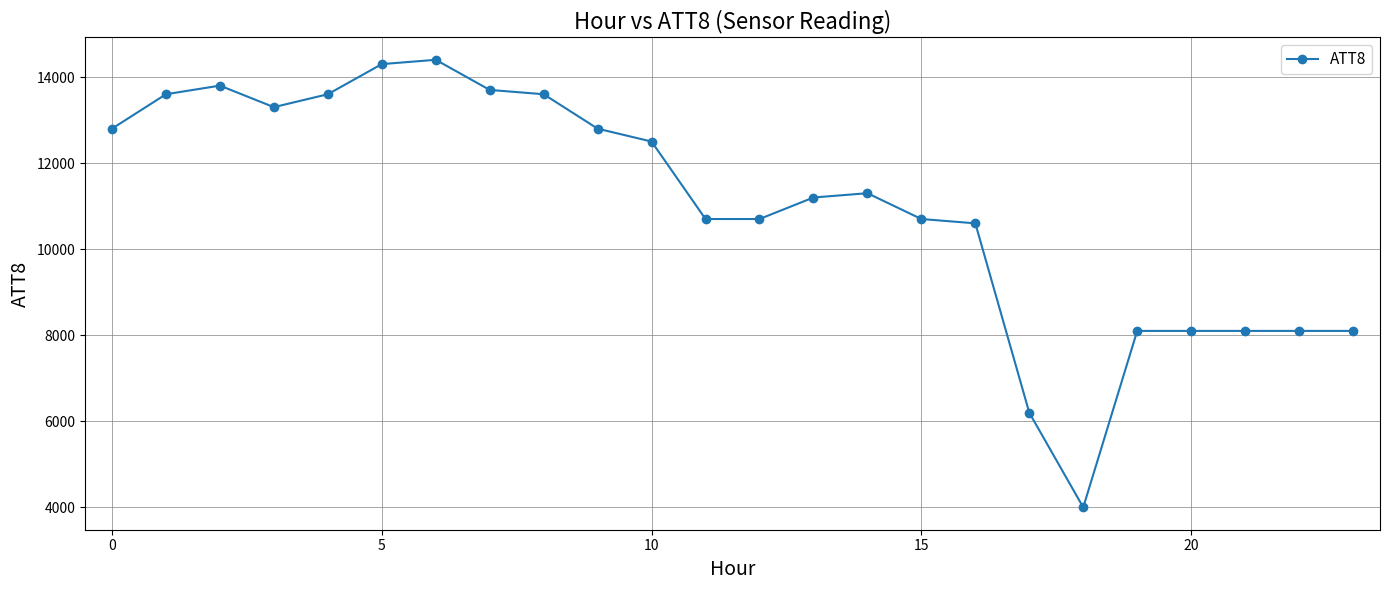

Reading left to right, what are all the values shown in this chart?

12800	13600	13800	13300	13600	14300	14400	13700	13600	12800	12500	10700	10700	11200	11300	10700	10600	6200	4000	8100	8100	8100	8100	8100